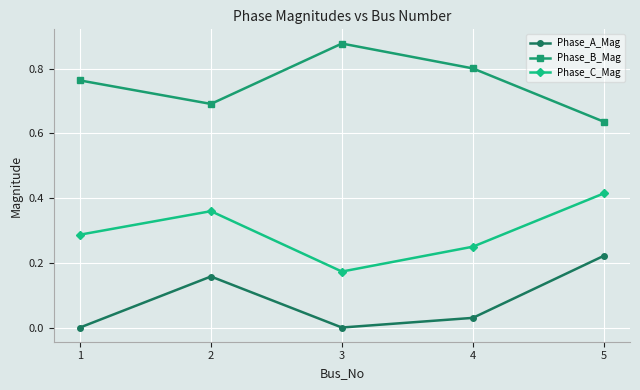

What is the value of the Phase_B_Mag point at the 2nd from the left?

0.7